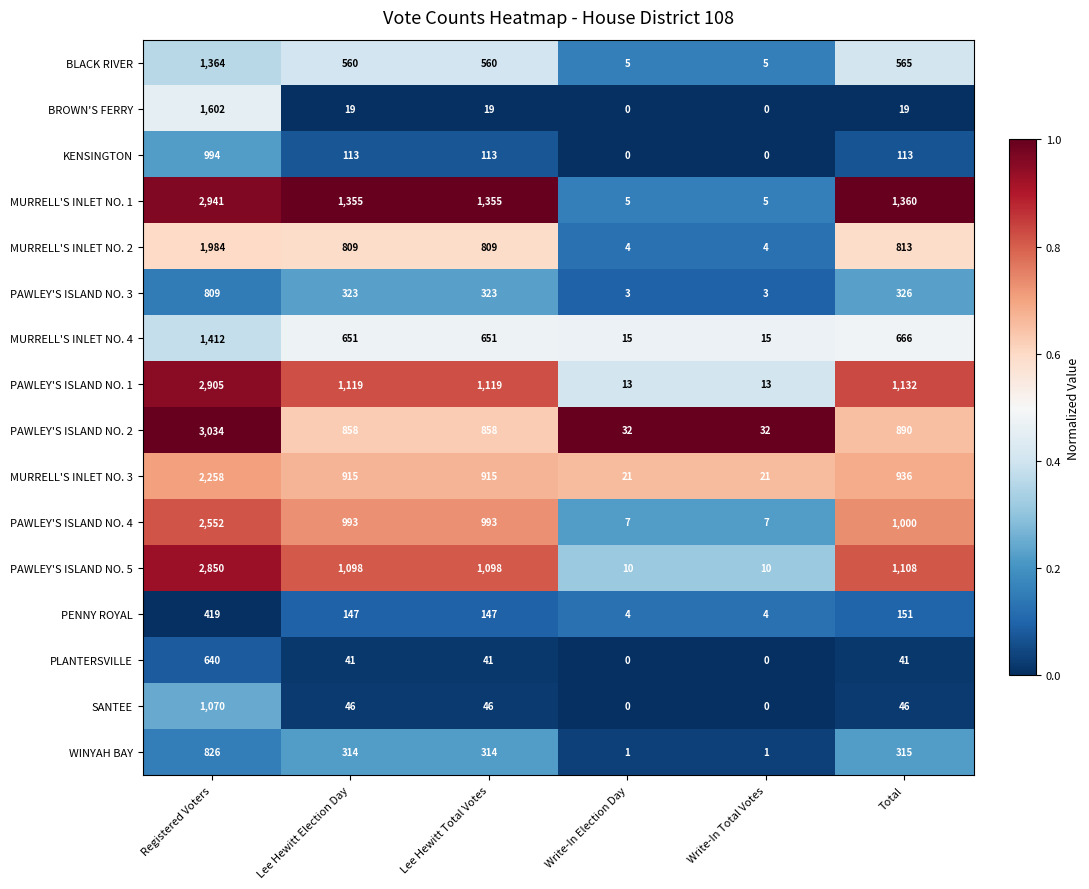

What is the difference between the maximum and minimum values in the MURRELL'S INLET NO. 4 series?

1397